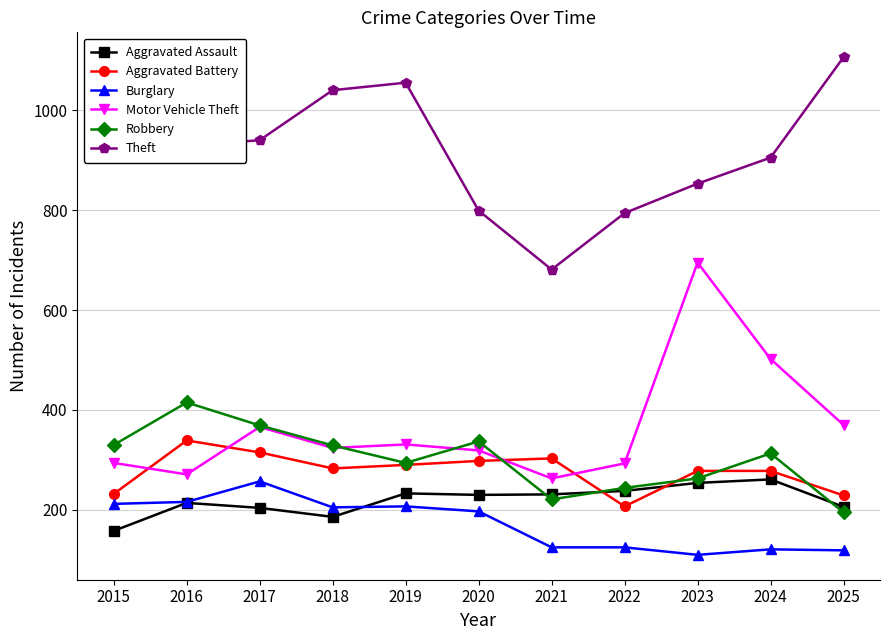

Count the number of categories in the chart.

11